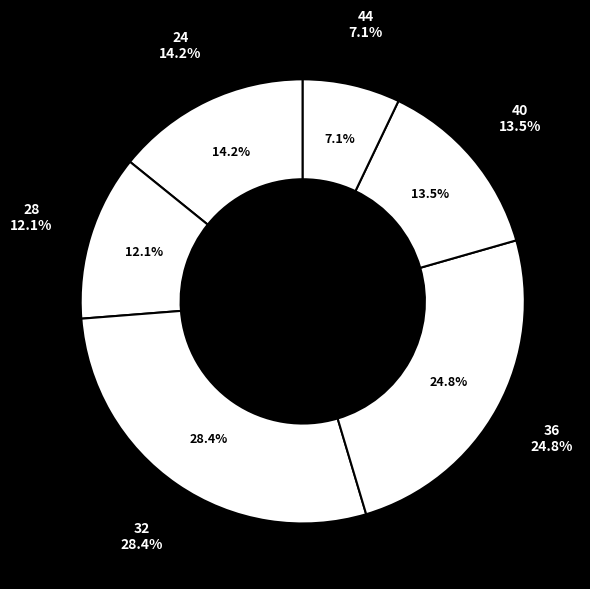

To the nearest percent, what percentage of the pie is 32?

28%